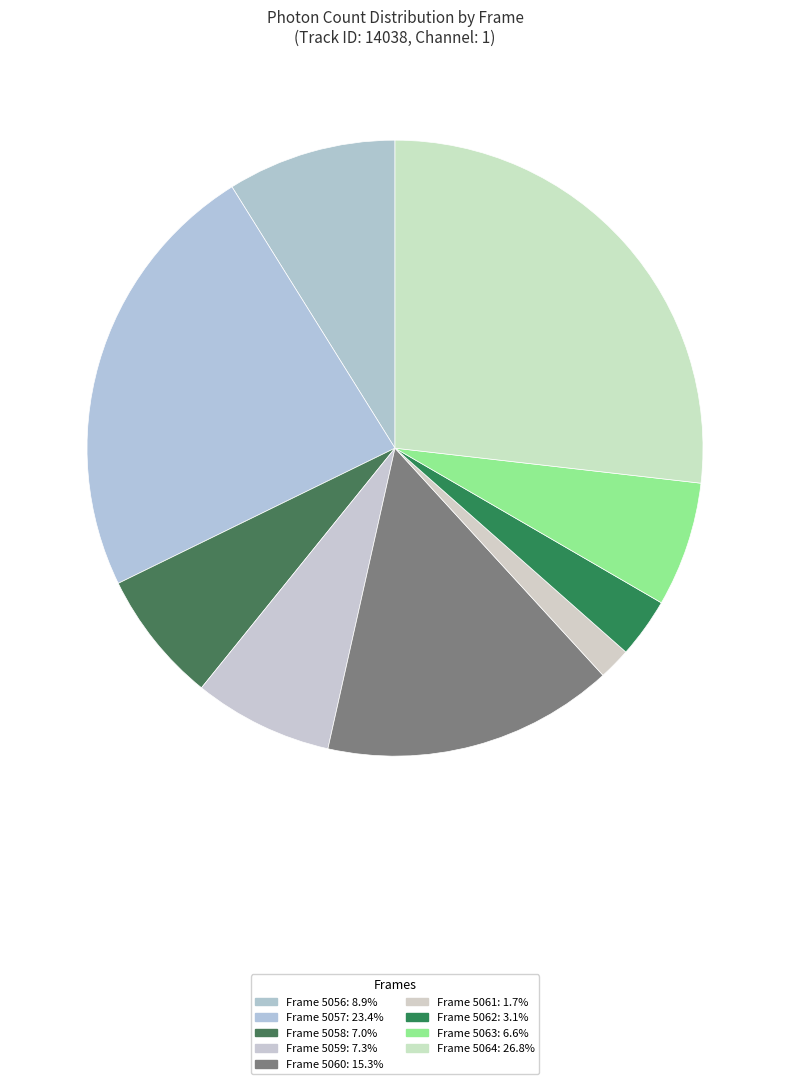

How many segments does this pie chart have?

9